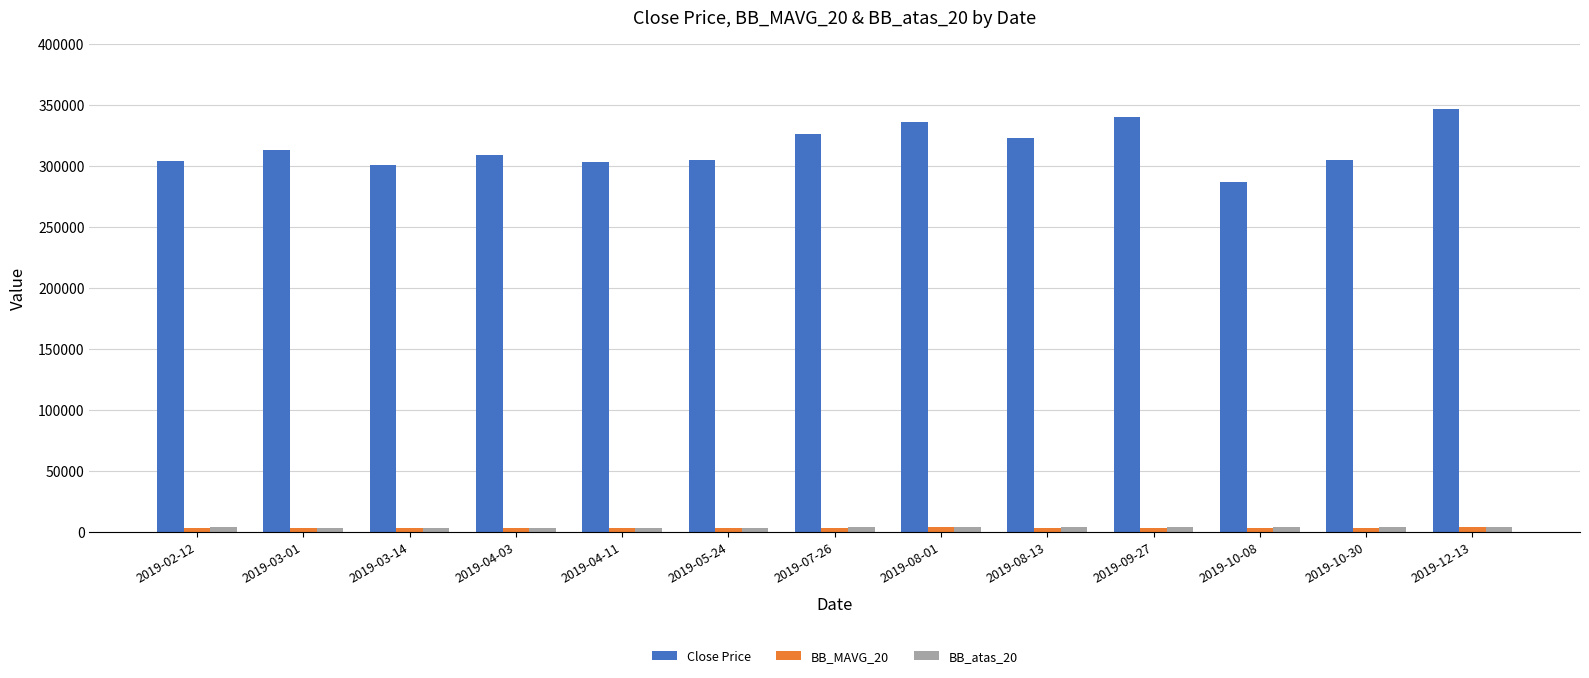

Which series changed the most between 2019-02-12 and 2019-09-27?

Close Price